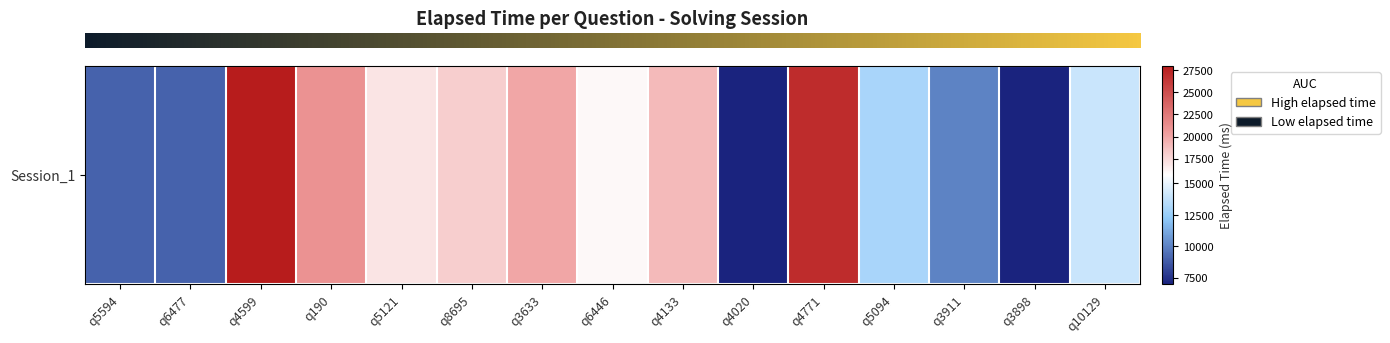

What is the maximum value shown in the chart?

28000